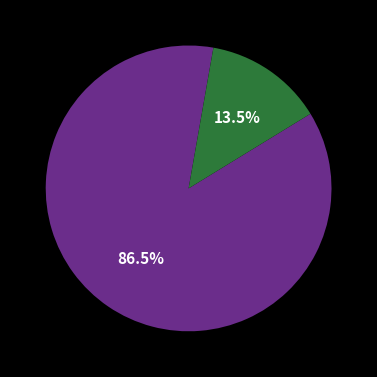

Is there a majority slice in this chart?

Yes